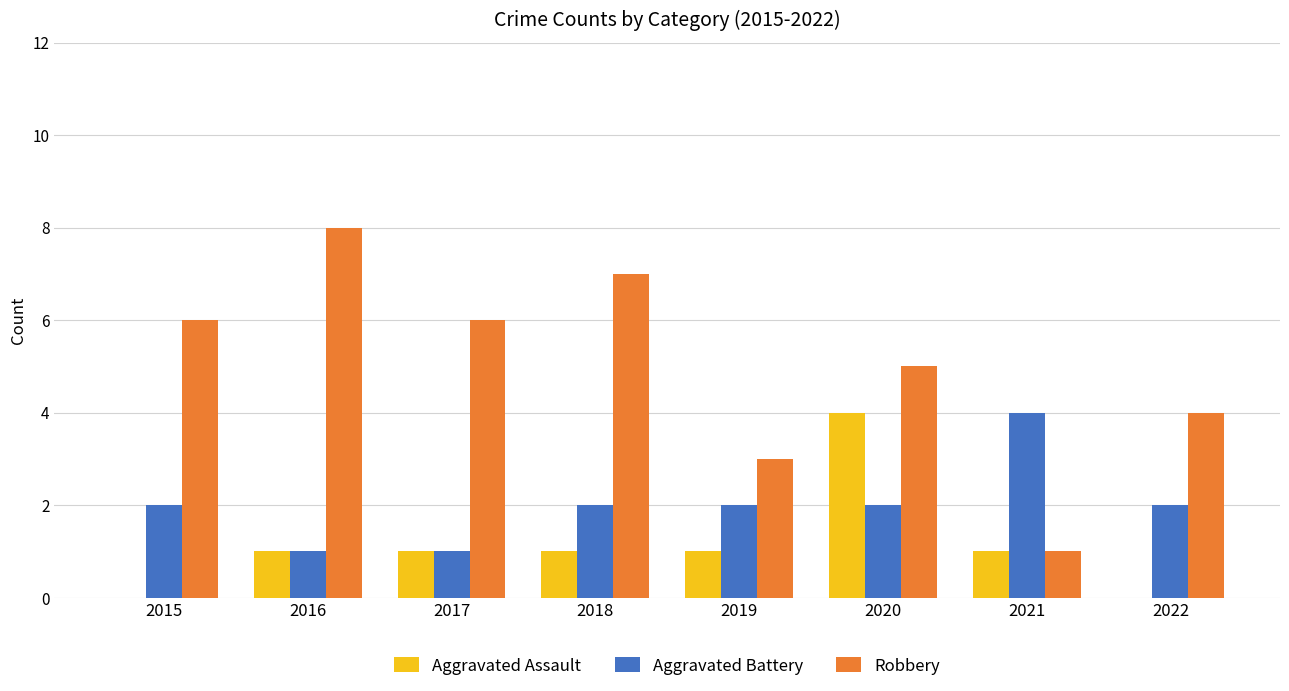

The value of Aggravated Battery at 2019 is 3. True or false?

False